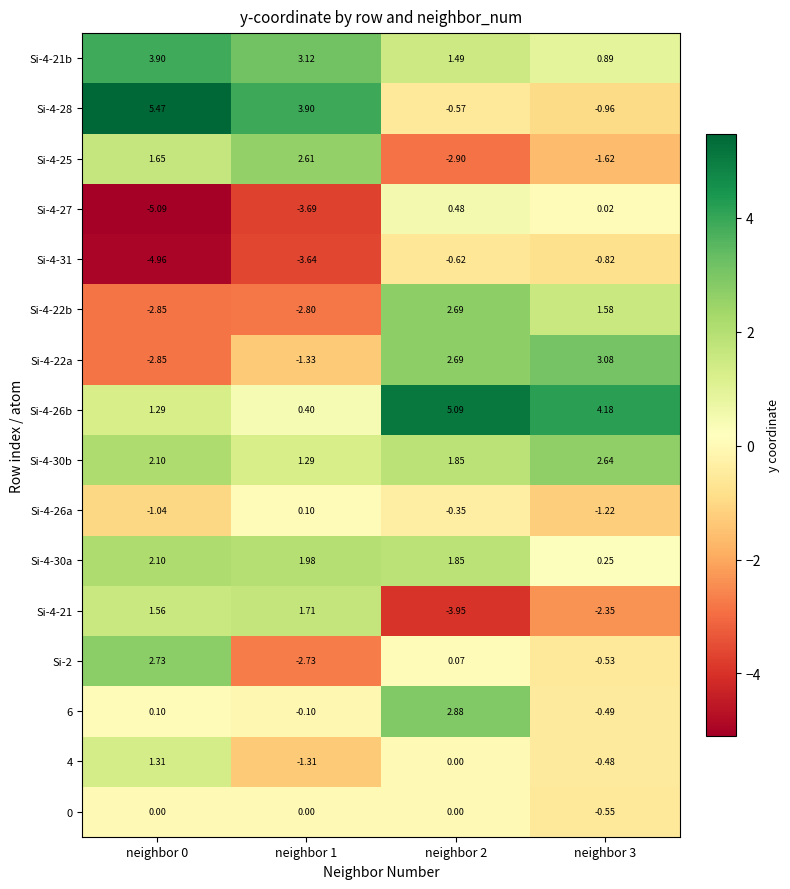

Which has a higher value, neighbor 0 or neighbor 2?

neighbor 0